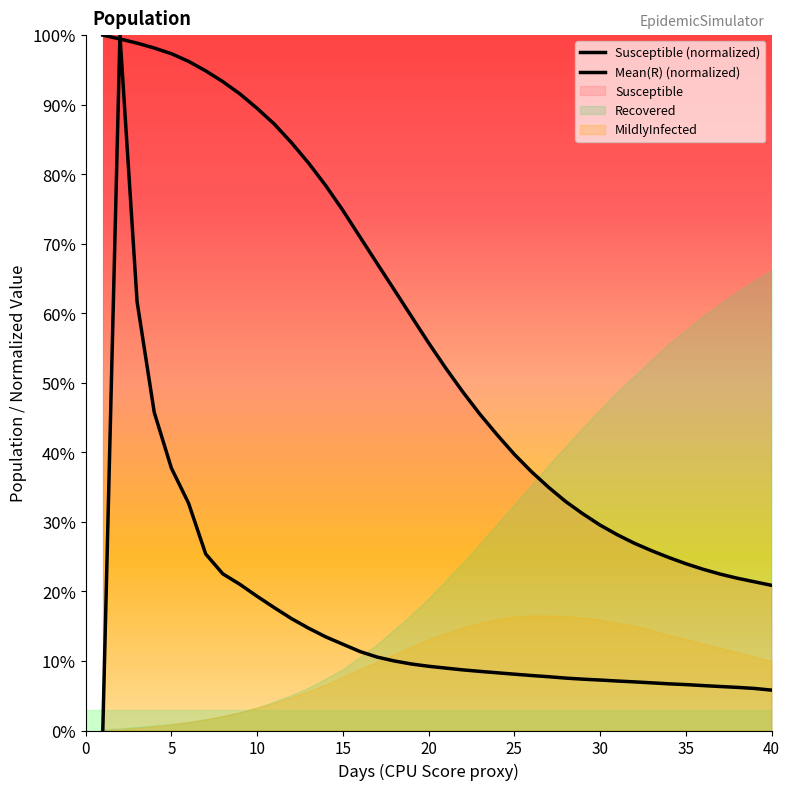

Reading left to right, list all the values displayed in this chart.

Susceptible: 1.0=100000.0	2.0=99450.1	3.0=98853.6	4.0=98153.5	5.0=97334.8	6.0=96235.0	7.0=94867.4	8.0=93319.2	9.0=91547.8	10.0=89472.0	11.0=87218.7	12.0=84542.3	13.0=81609.3	14.0=78367.8	15.0=74807.7	16.0=70974.8	17.0=67163.1	18.0=63367.7	19.0=59552.0	20.0=55750.5	21.0=52118.4	22.0=48683.1	23.0=45468.0	24.0=42519.7	25.0=39724.7	26.0=37222.8	27.0=34972.5	28.0=32923.1	29.0=31158.8	30.0=29542.6	31.0=28160.8	32.0=26932.2	33.0=25866.9	34.0=24889.9	35.0=23994.1	36.0=23194.6	37.0=22496.6	38.0=21906.1	39.0=21389.7	40.0=20877.4
Mean(R): 1.0=0.0	2.0=100000.0	3.0=61658.4	4.0=45757.8	5.0=37734.6	6.0=32700.9	7.0=25392.0	8.0=22527.6	9.0=21012.3	10.0=19299.1	11.0=17667.8	12.0=16096.3	13.0=14718.8	14.0=13467.9	15.0=12408.3	16.0=11355.2	17.0=10559.3	18.0=9999.0	19.0=9564.6	20.0=9236.7	21.0=8974.1	22.0=8716.5	23.0=8503.1	24.0=8302.4	25.0=8101.3	26.0=7909.9	27.0=7734.8	28.0=7535.6	29.0=7383.1	30.0=7258.5	31.0=7118.5	32.0=6994.1	33.0=6857.2	34.0=6714.6	35.0=6602.7	36.0=6463.2	37.0=6327.7	38.0=6202.1	39.0=6048.2	40.0=5808.0